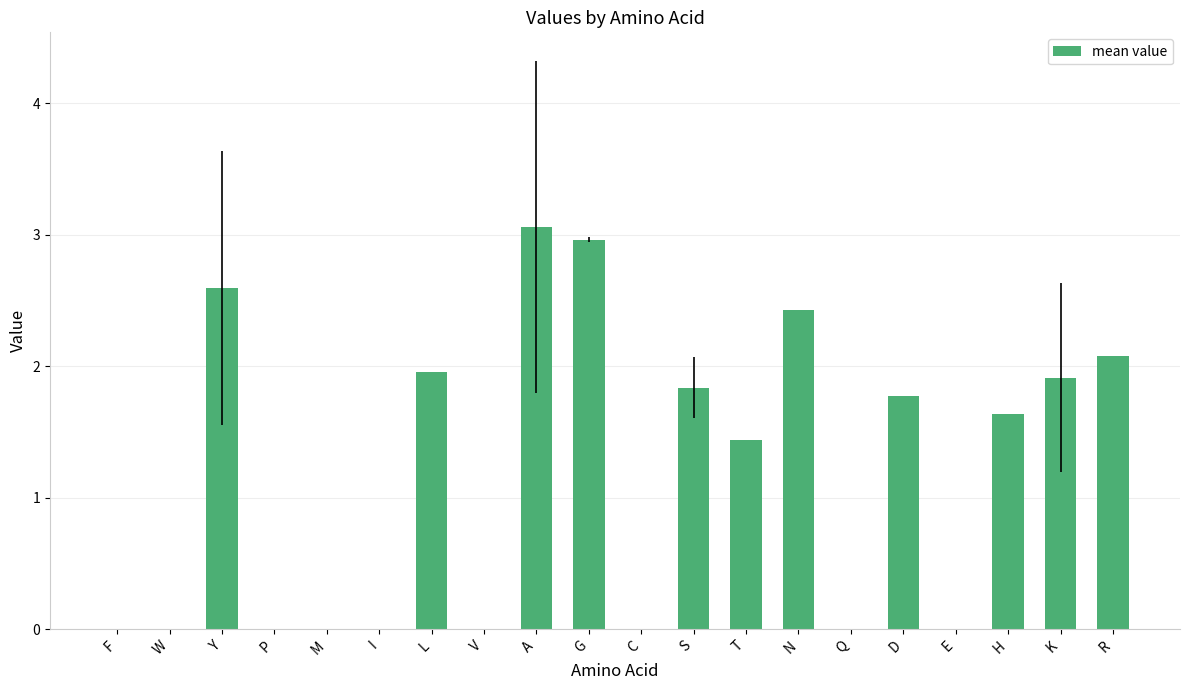

What is the average value?

1.2